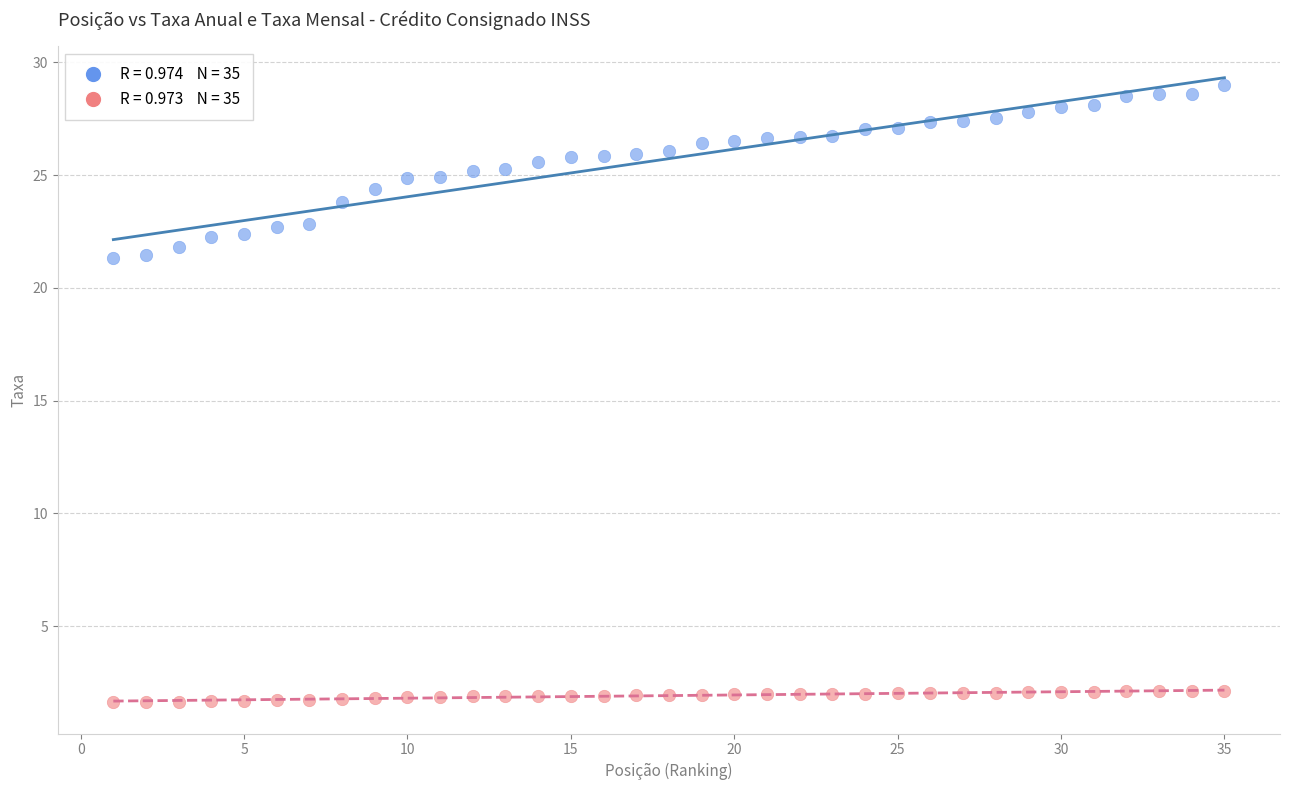

Across all data points, what is the range of X values (max minus min)?

34.0